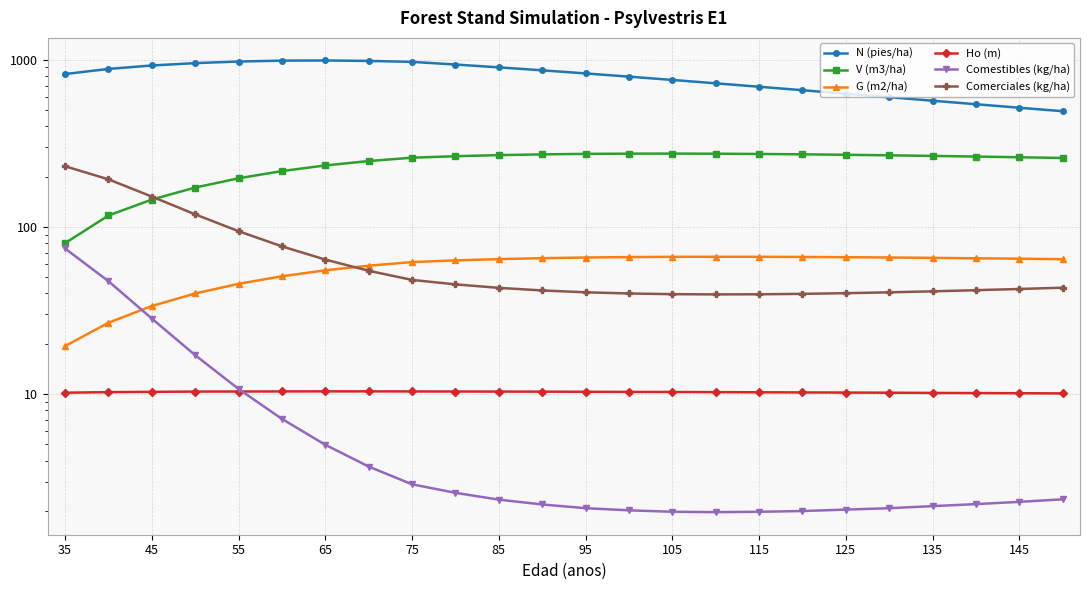

What is the lowest value of the Comerciales (kg/ha) series?

39.5